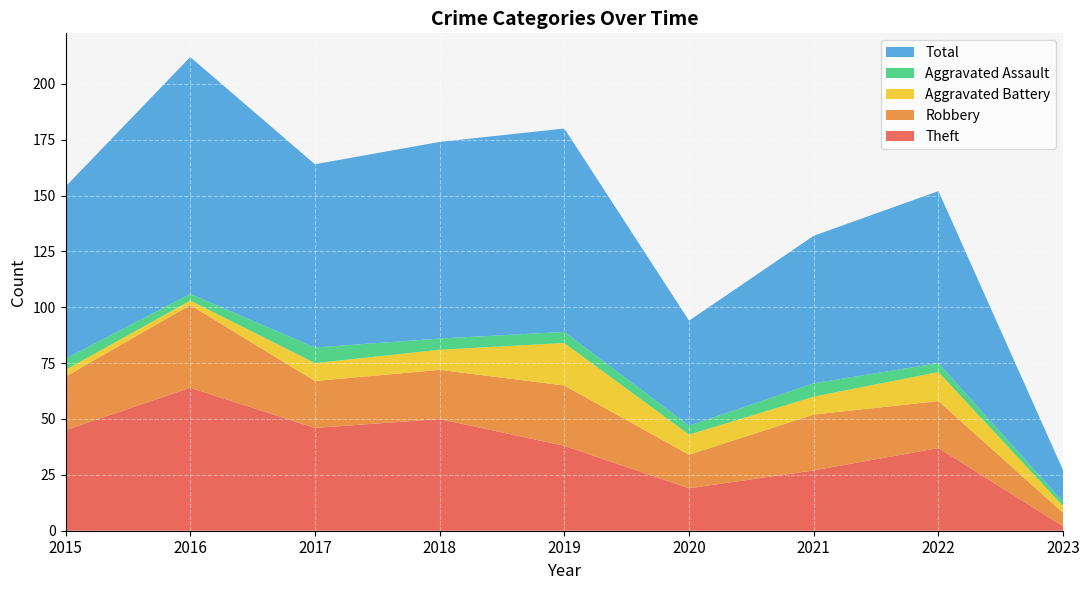

Reading right to left, what are all the values shown in this chart?

Theft: 2023=2	2022=37	2021=27	2020=19	2019=38	2018=50	2017=46	2016=64	2015=45
Robbery: 2023=6	2022=21	2021=25	2020=15	2019=27	2018=22	2017=21	2016=37	2015=24
Aggravated Battery: 2023=3	2022=13	2021=8	2020=9	2019=19	2018=9	2017=8	2016=2	2015=3
Aggravated Assault: 2023=2	2022=4	2021=6	2020=4	2019=5	2018=5	2017=7	2016=3	2015=5
Total: 2023=14	2022=77	2021=66	2020=47	2019=91	2018=88	2017=82	2016=106	2015=77